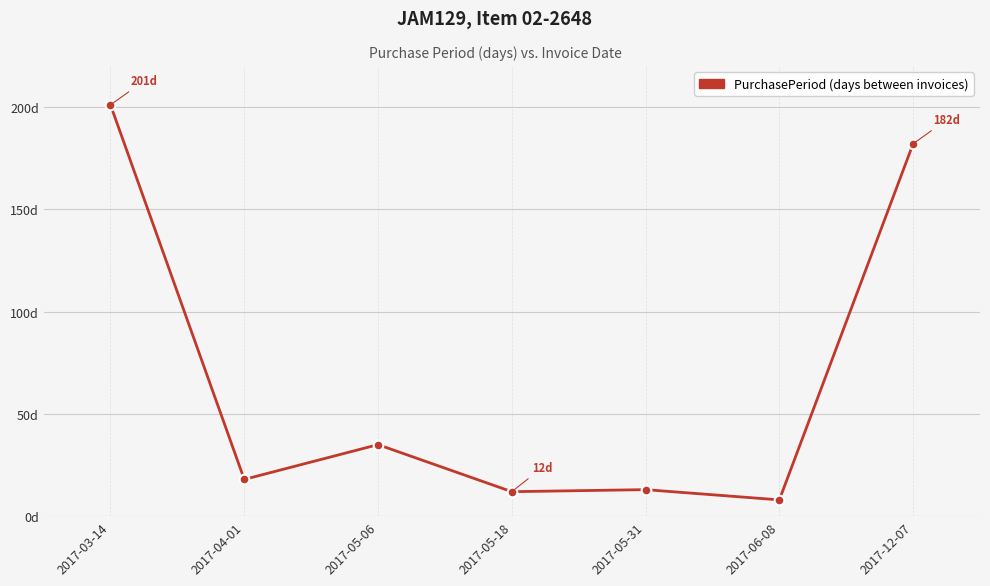

Is this an area chart (filled region under the line)?

No